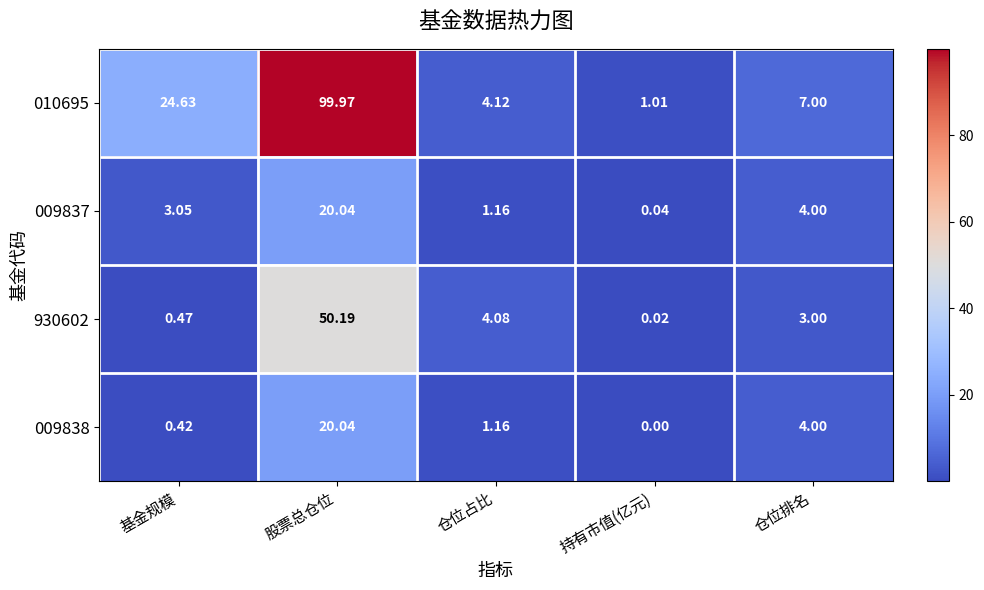

Which category has the highest value across all series?

股票总仓位